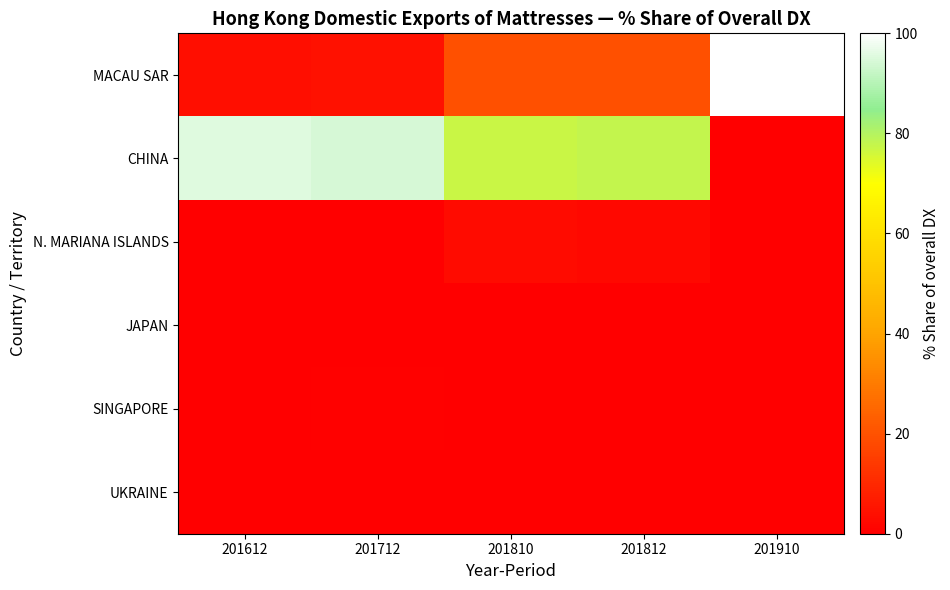

At which category does the chart reach its minimum across all series?

201910